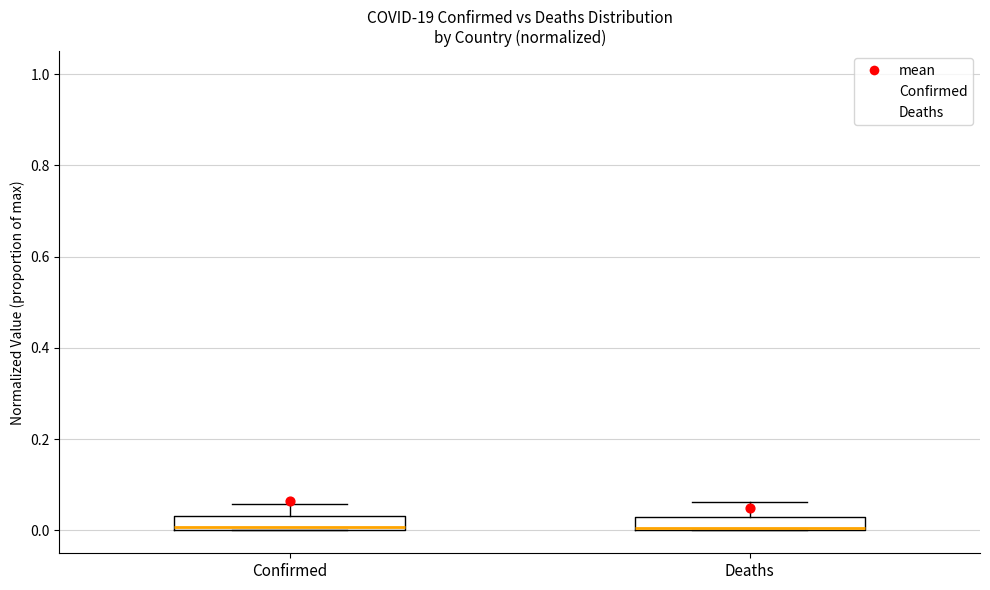

Where does the upper whisker of the box for Confirmed end on the y-axis? The values are not printed on the chart, so give them approximately, as read against the axis.

0.06